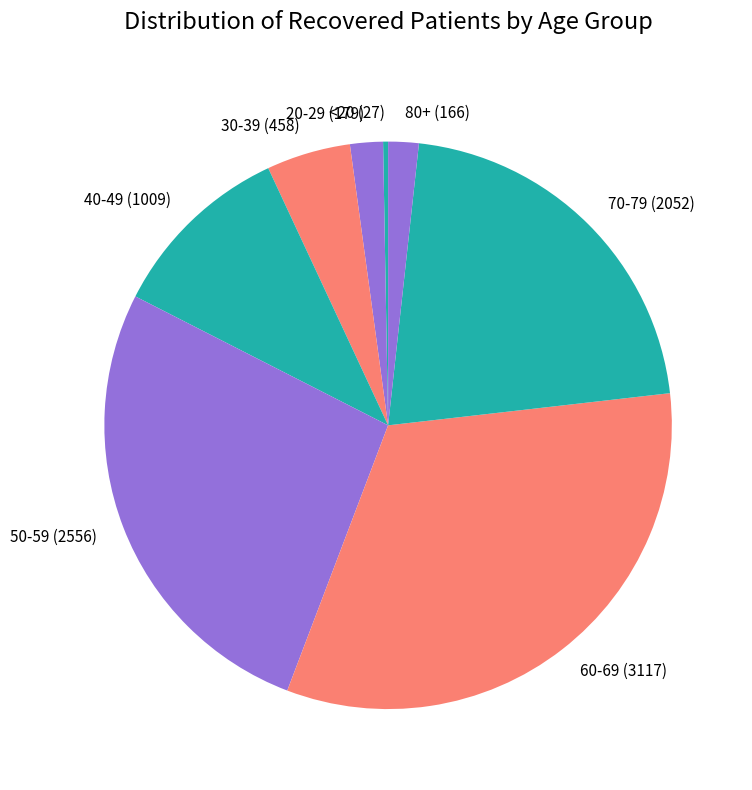

Between 40-49 (1009) and 60-69 (3117), which is larger?

60-69 (3117)